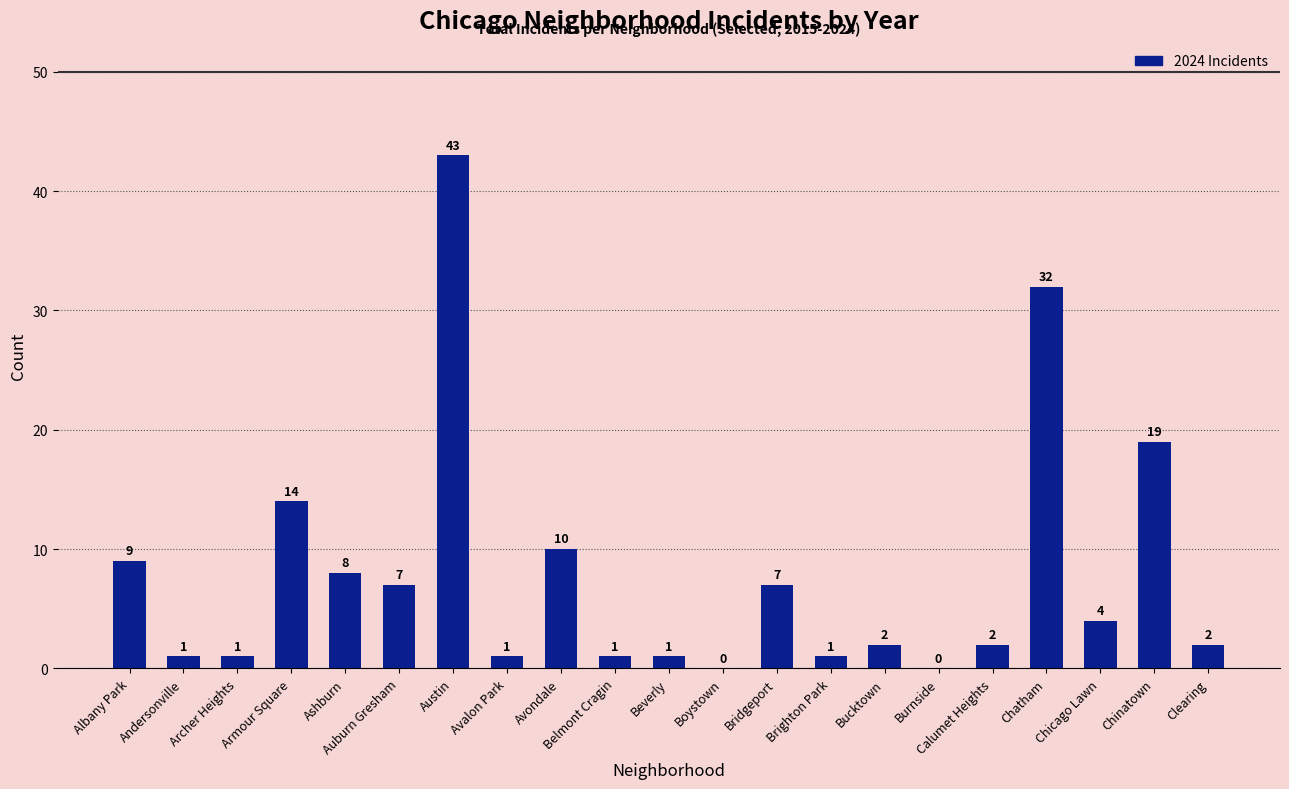

What is the ratio of the value at Avondale to the value at Avalon Park?

10.0